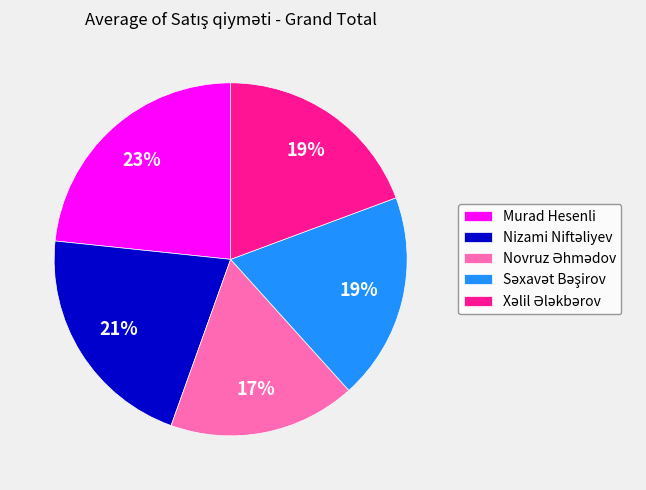

To the nearest percent, what is the difference between the largest and smallest slice percentages?

6%